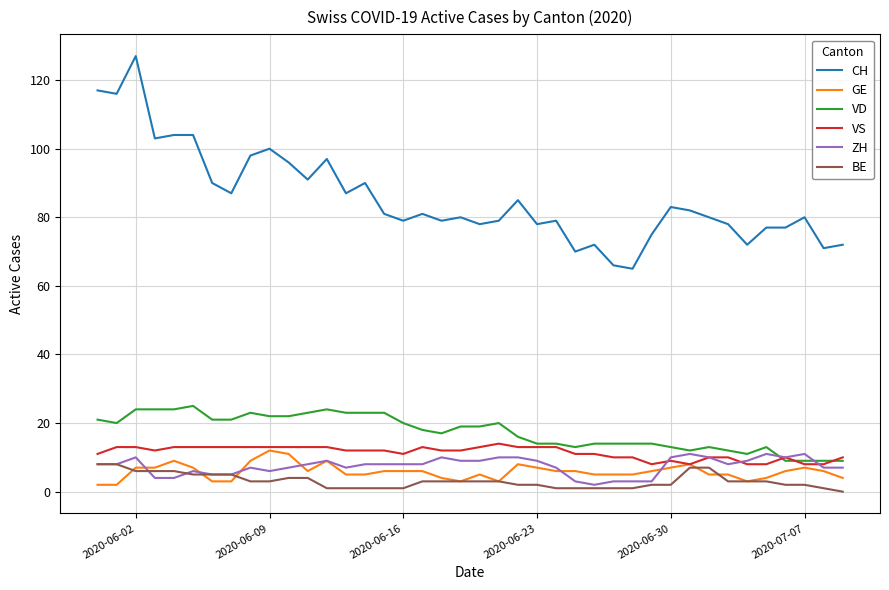

Which series has the widest spread of values?

CH